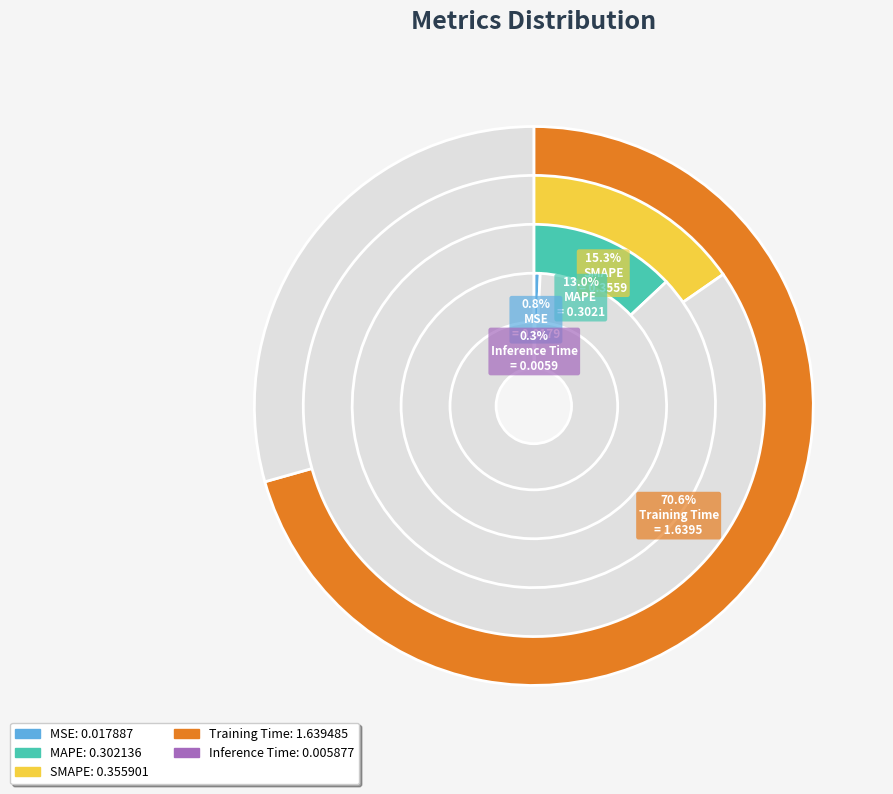

What is the change in value from MSE to Training Time?

+1.6